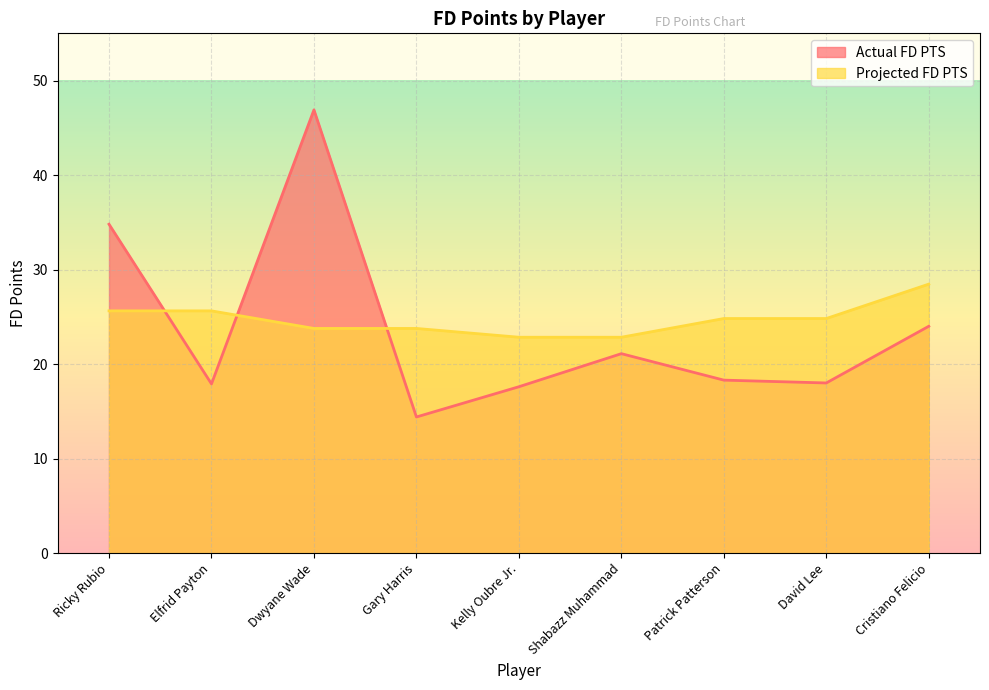

Reading left to right, list all the values displayed in this chart.

Actual FD PTS: Ricky Rubio=34.8	Elfrid Payton=17.9	Dwyane Wade=46.9	Gary Harris=14.4	Kelly Oubre Jr.=17.6	Shabazz Muhammad=21.1	Patrick Patterson=18.3	David Lee=18.0	Cristiano Felicio=24.0
Projected FD PTS: Ricky Rubio=25.6	Elfrid Payton=25.6	Dwyane Wade=23.8	Gary Harris=23.8	Kelly Oubre Jr.=22.8	Shabazz Muhammad=22.8	Patrick Patterson=24.8	David Lee=24.8	Cristiano Felicio=28.5